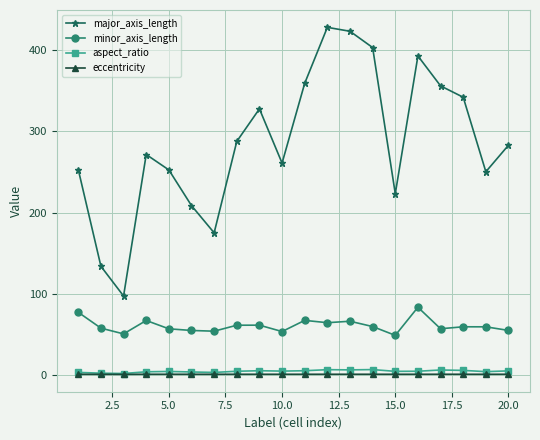

True or false: aspect_ratio and minor_axis_length cross at least once.

False